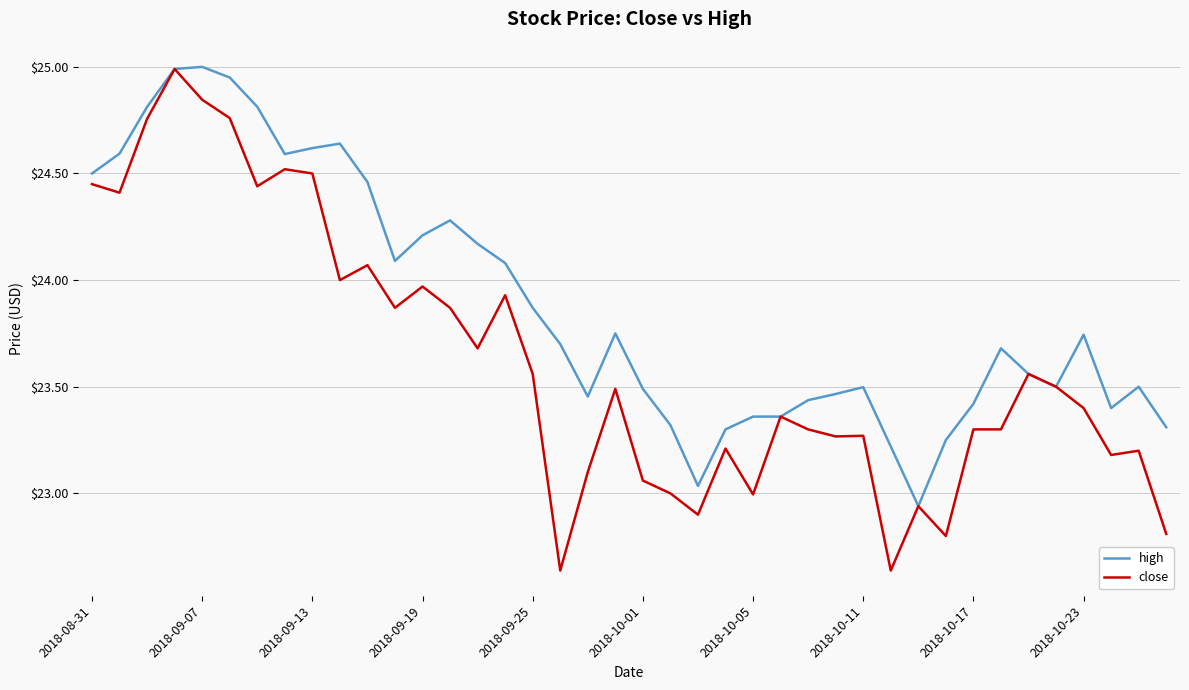

Which series has the largest range (max minus min)?

close